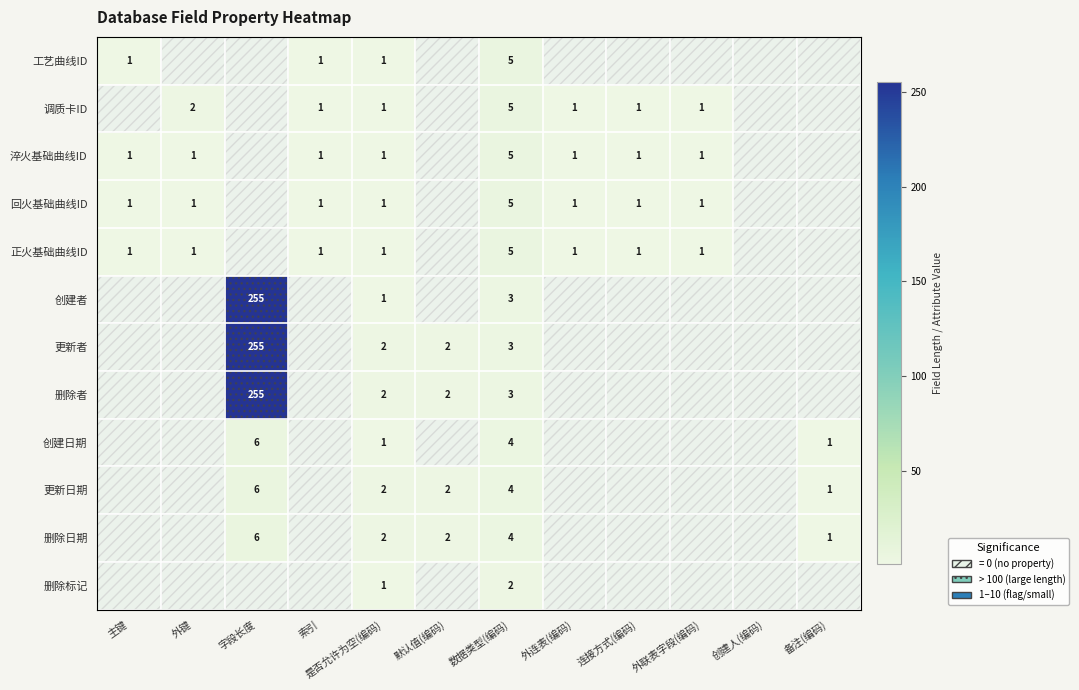

The value of 正火基础曲线ID at 外连表(编码) is 2. True or false?

False